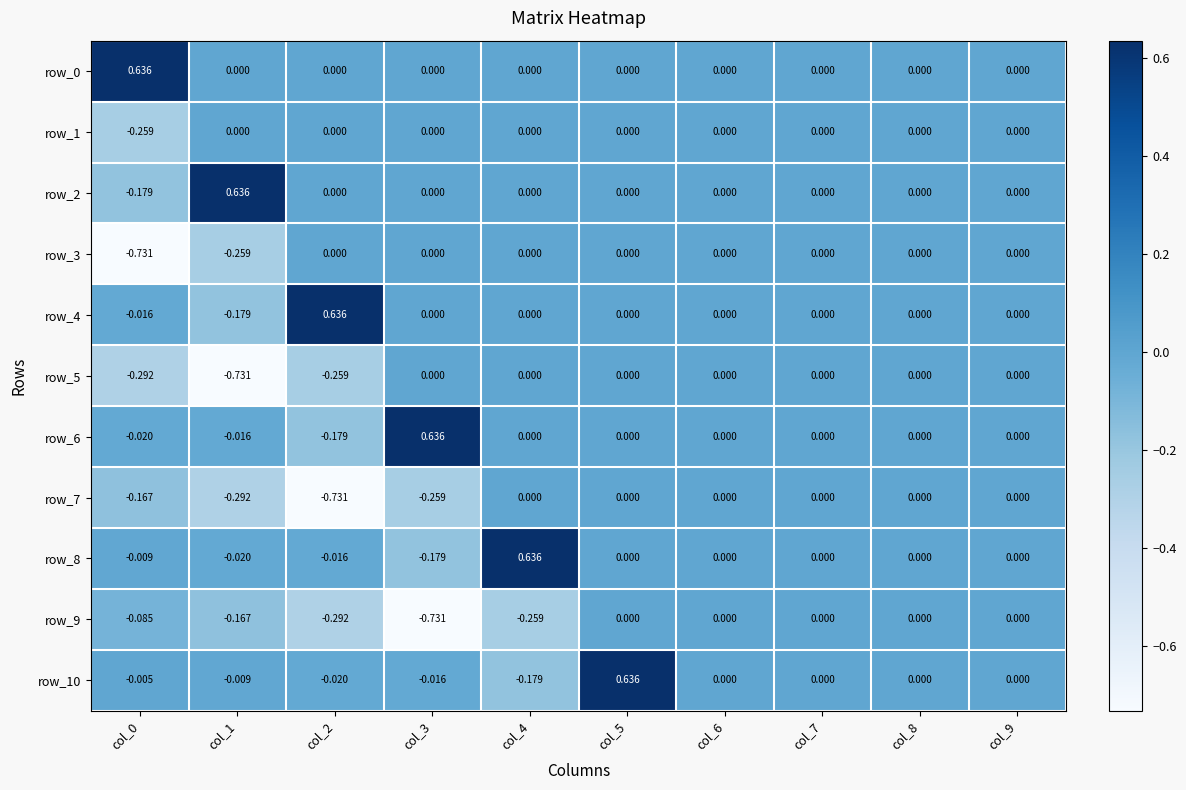

Which has a higher value, col_7 or col_6?

col_7